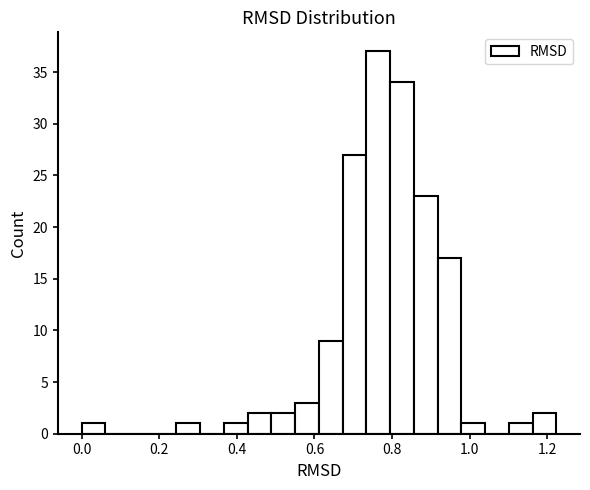

Around what value on the x-axis is the tallest bar? Give the approximate position of its centre, as read against the axis.

0.76